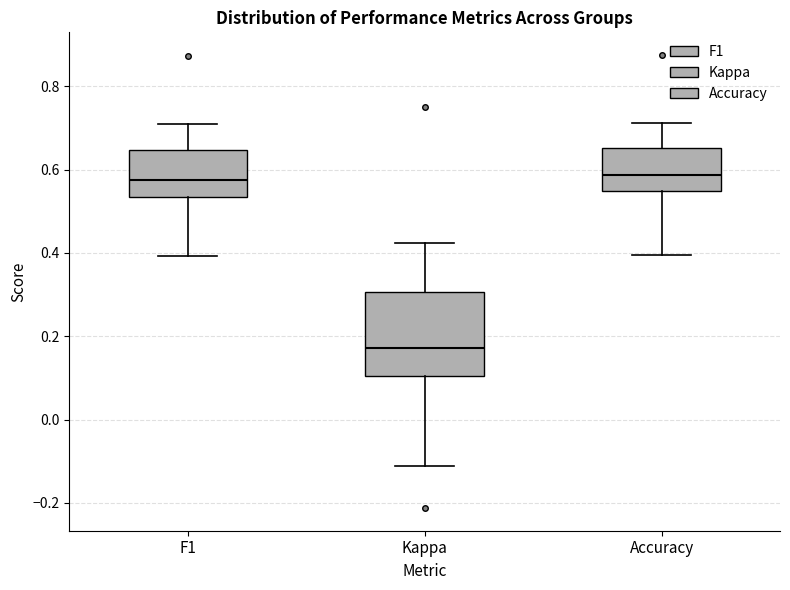

Reading left to right, transcribe this box plot: for each box, give where its median line is, the range the box spans, and where its two whiskers end, as read against the y-axis. The values are not printed on the chart, so give them approximately, as read against the axis.

F1: median 0.58, box 0.54 to 0.64, whiskers 0.40 to 0.70
Kappa: median 0.18, box 0.10 to 0.30, whiskers -0.12 to 0.42
Accuracy: median 0.58, box 0.54 to 0.66, whiskers 0.40 to 0.72